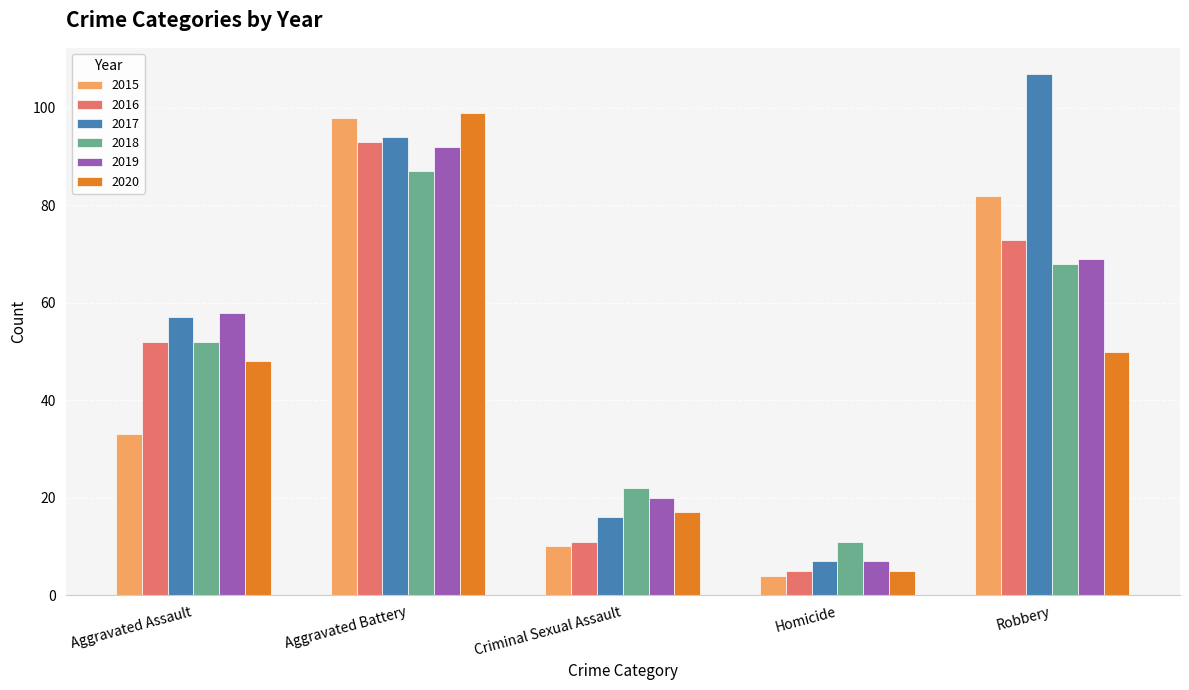

Read the 2017 value at Aggravated Battery, to the nearest 10.

90